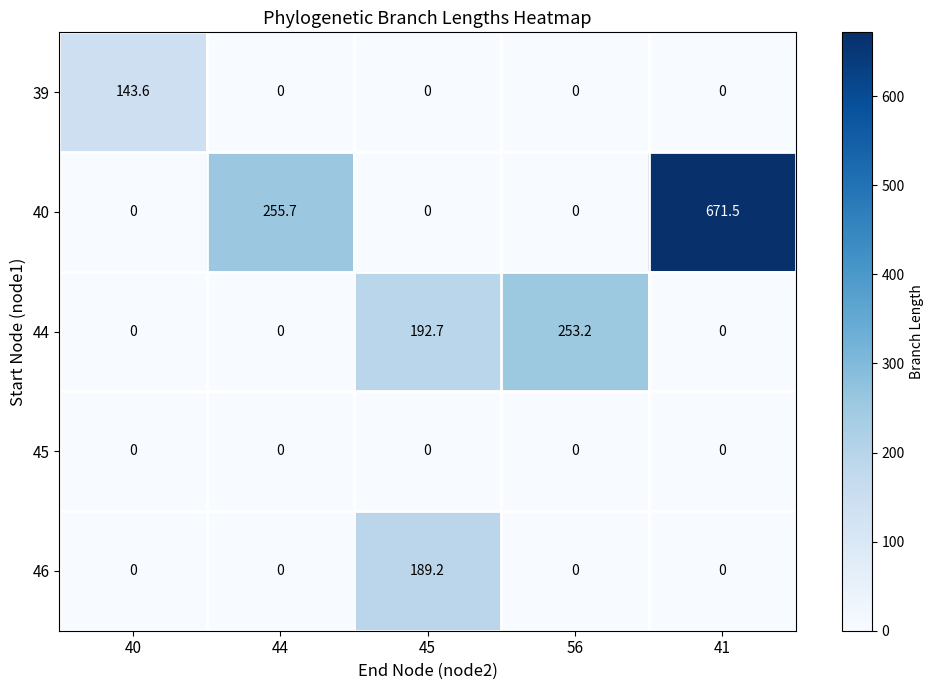

What is the sum of all 44 values?

445.9